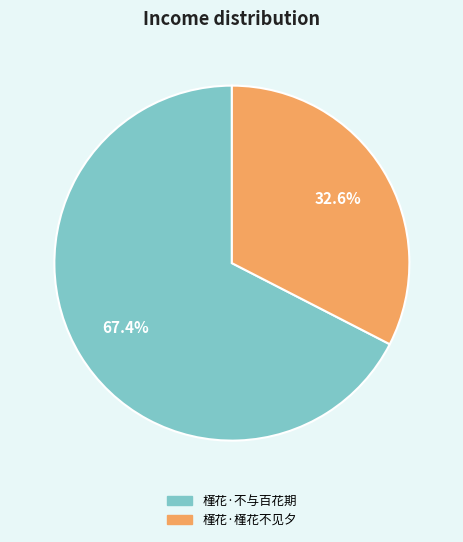

Between 槿花·不与百花期 and 槿花·槿花不见夕, which is larger?

槿花·不与百花期